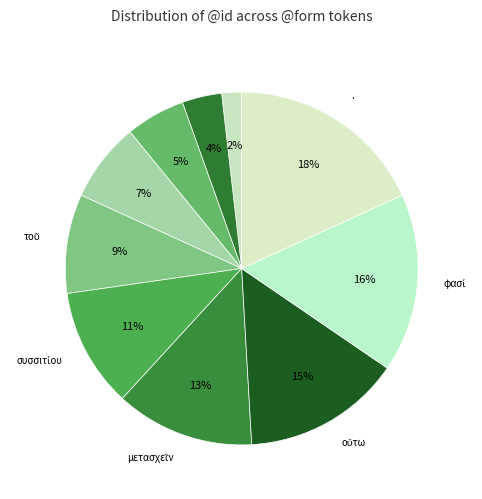

To the nearest percent, what is the difference between the largest and smallest slice percentages?

16%